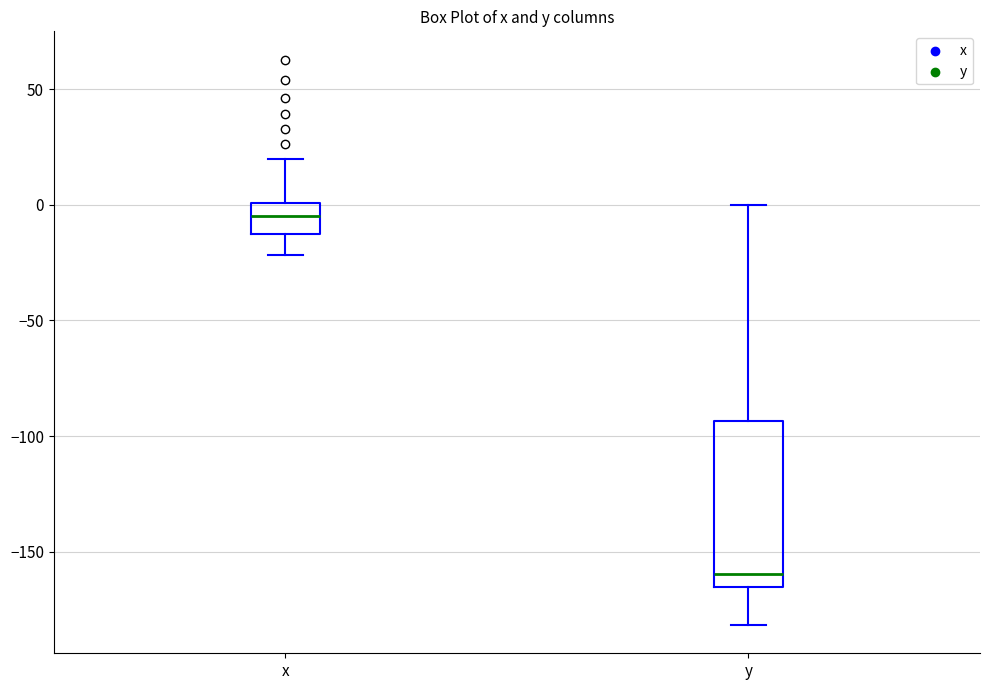

Reading left to right, transcribe this box plot: for each box, give where its median line is, the range the box spans, and where its two whiskers end, as read against the y-axis. The values are not printed on the chart, so give them approximately, as read against the axis.

x: median -5, box -10 to 0, whiskers -20 to 20
y: median -160, box -165 to -95, whiskers -180 to 0